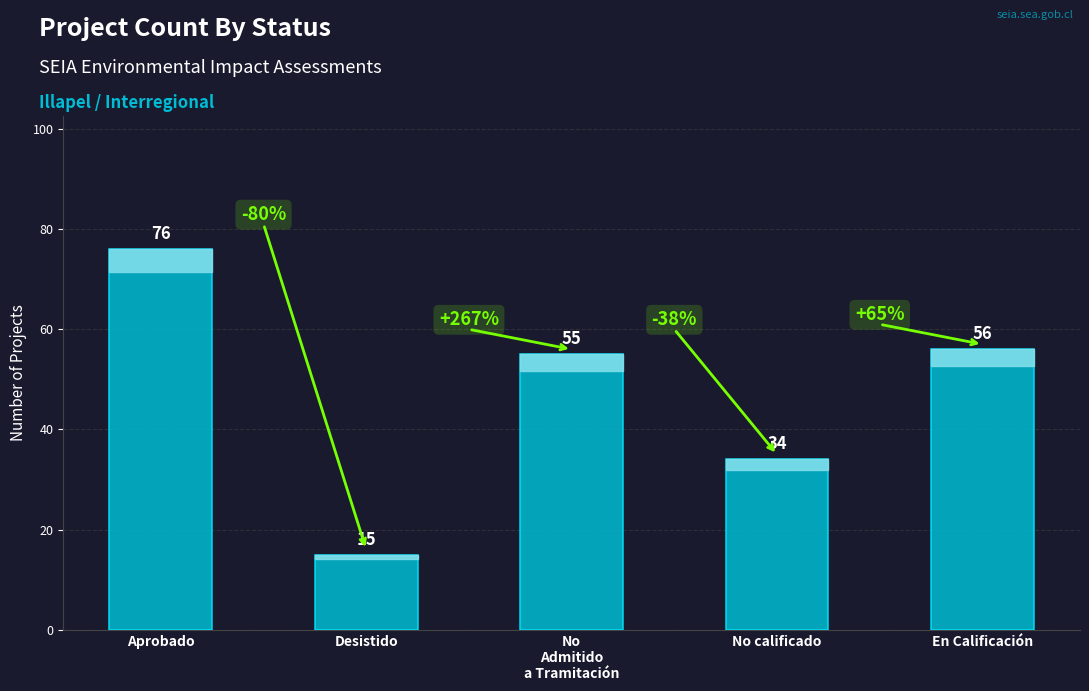

What value does the data have at En Calificación, to the nearest 5?

55